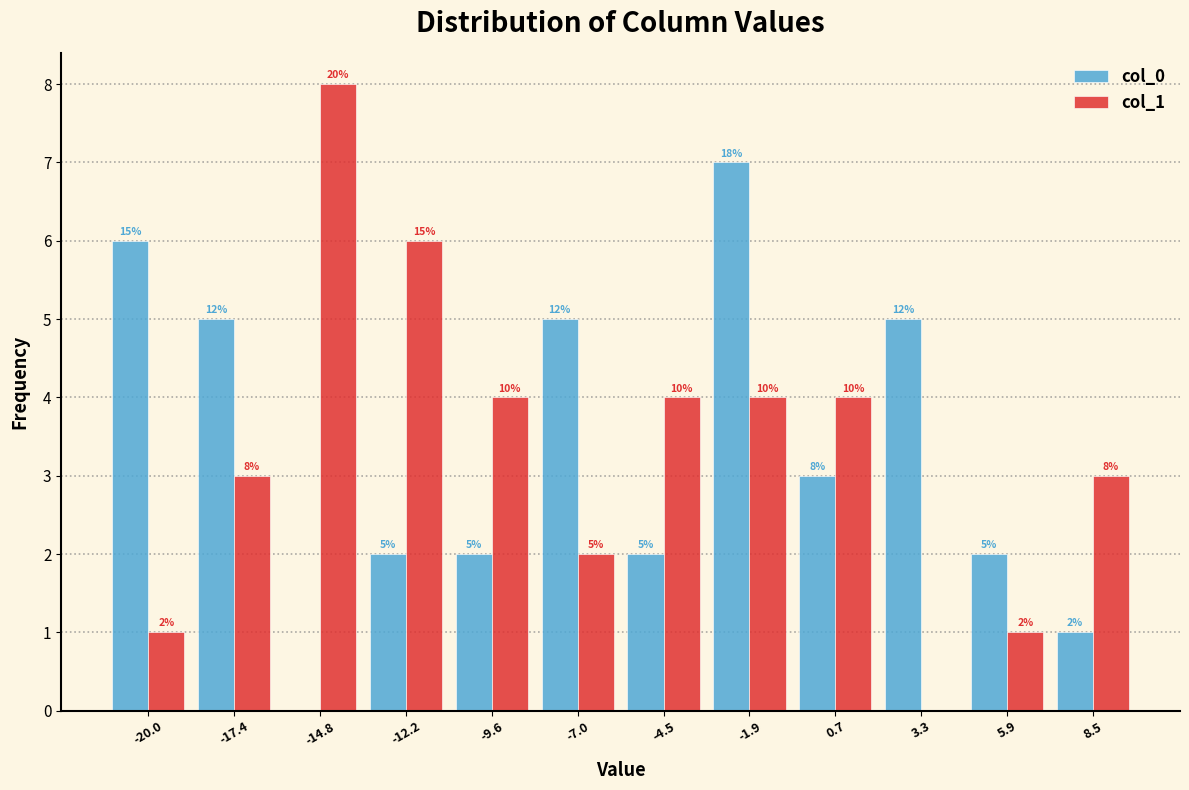

In the col_0 series, which range on the x-axis has the tallest bar?

-3.0 to -0.5